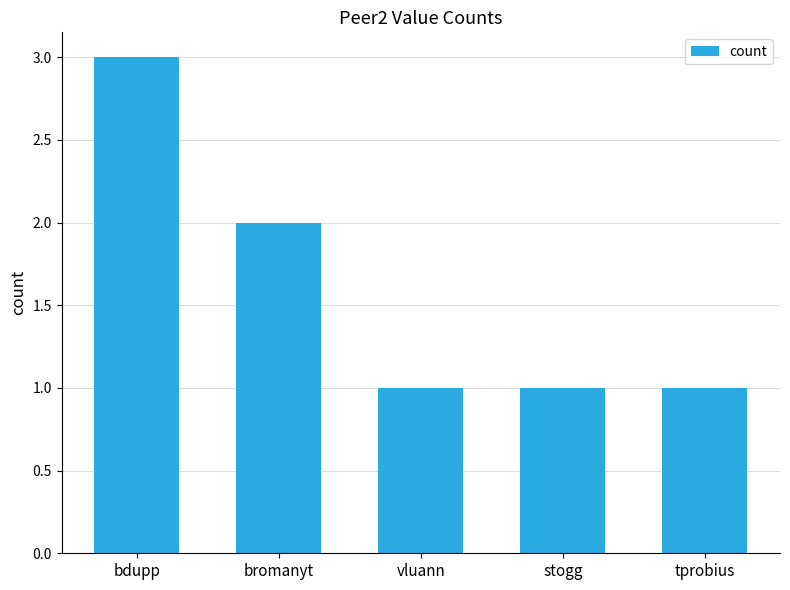

True or false: the data shows 3 at bdupp.

True